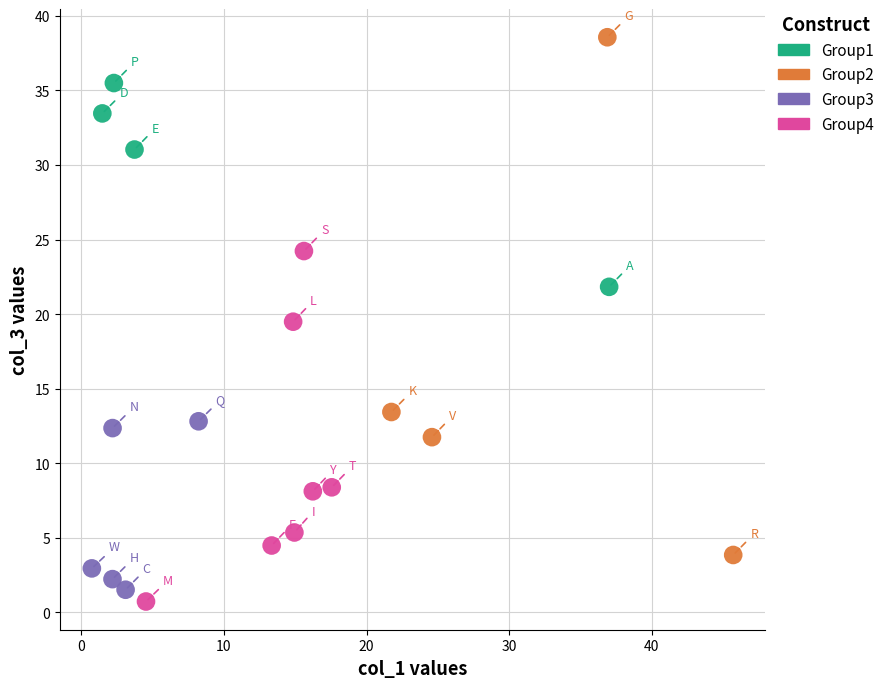

Which series reaches the maximum Y coordinate?

Group2